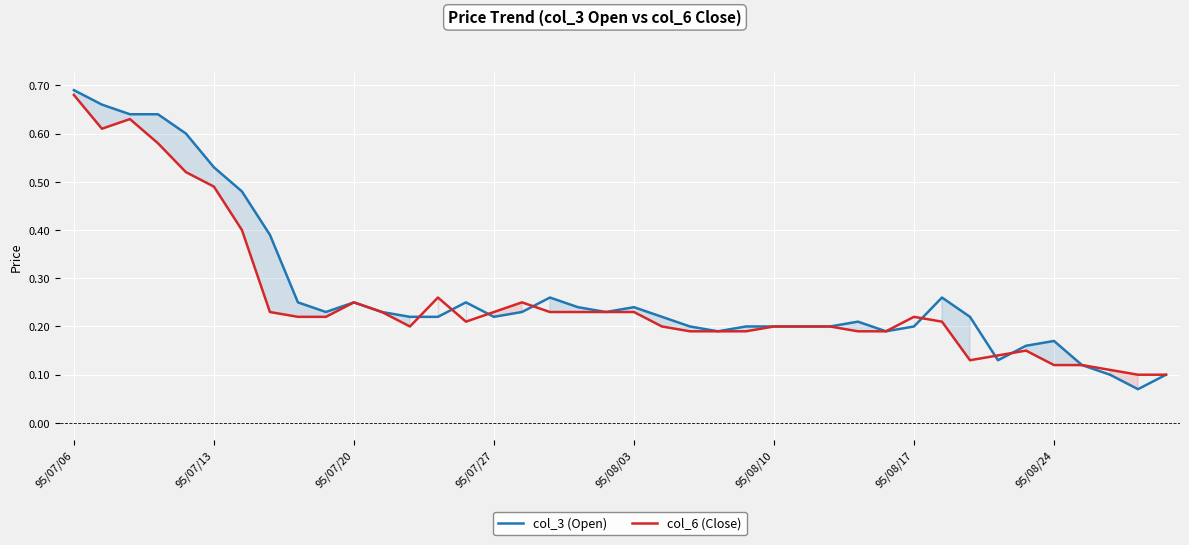

True or false: col_3 (Open) has more than 2 points higher than both neighbors.

True